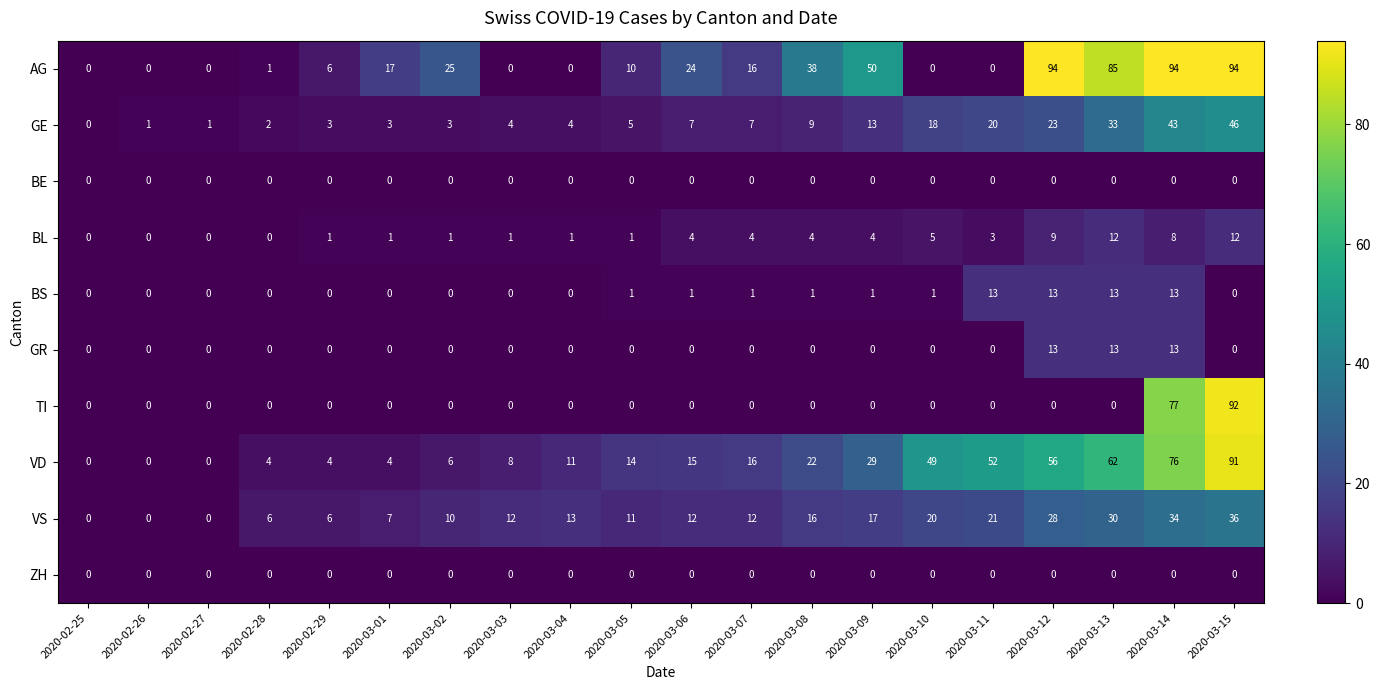

What is the total value across all series at 2020-03-15?

371